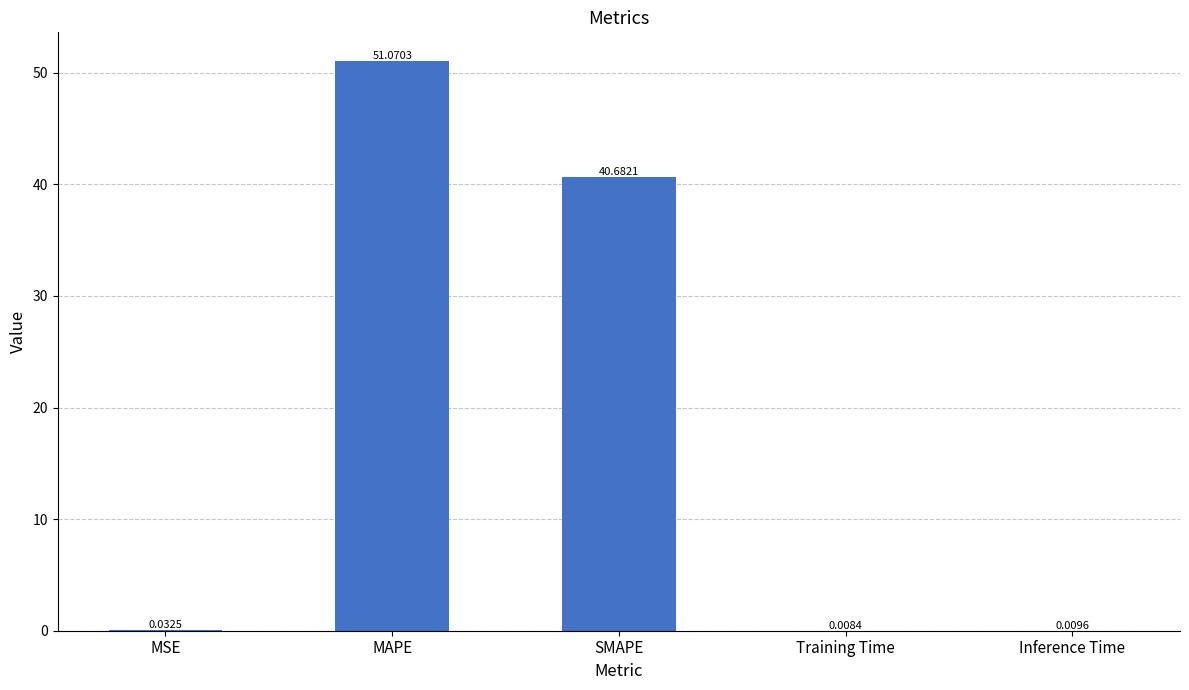

Which has a higher value, MAPE or SMAPE?

MAPE